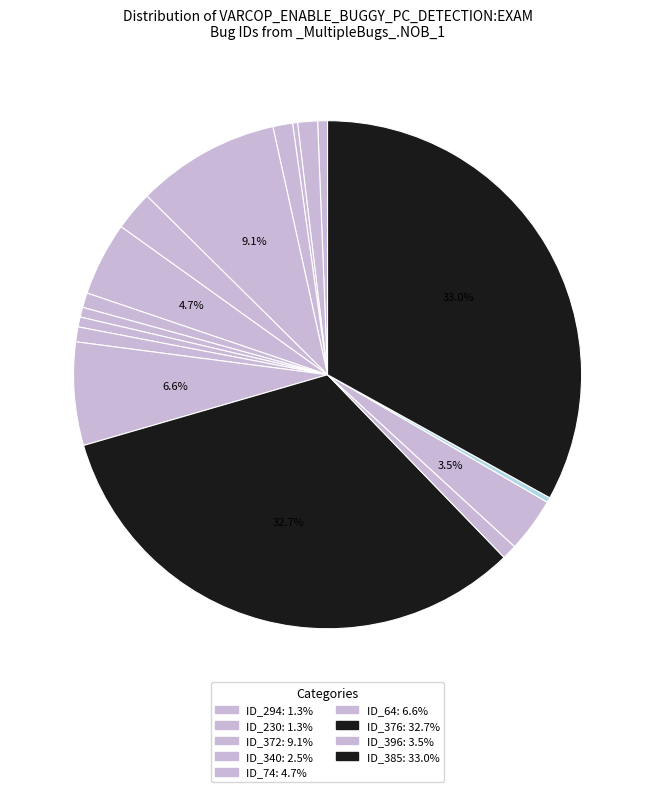

Count the number of slices in the pie.

17